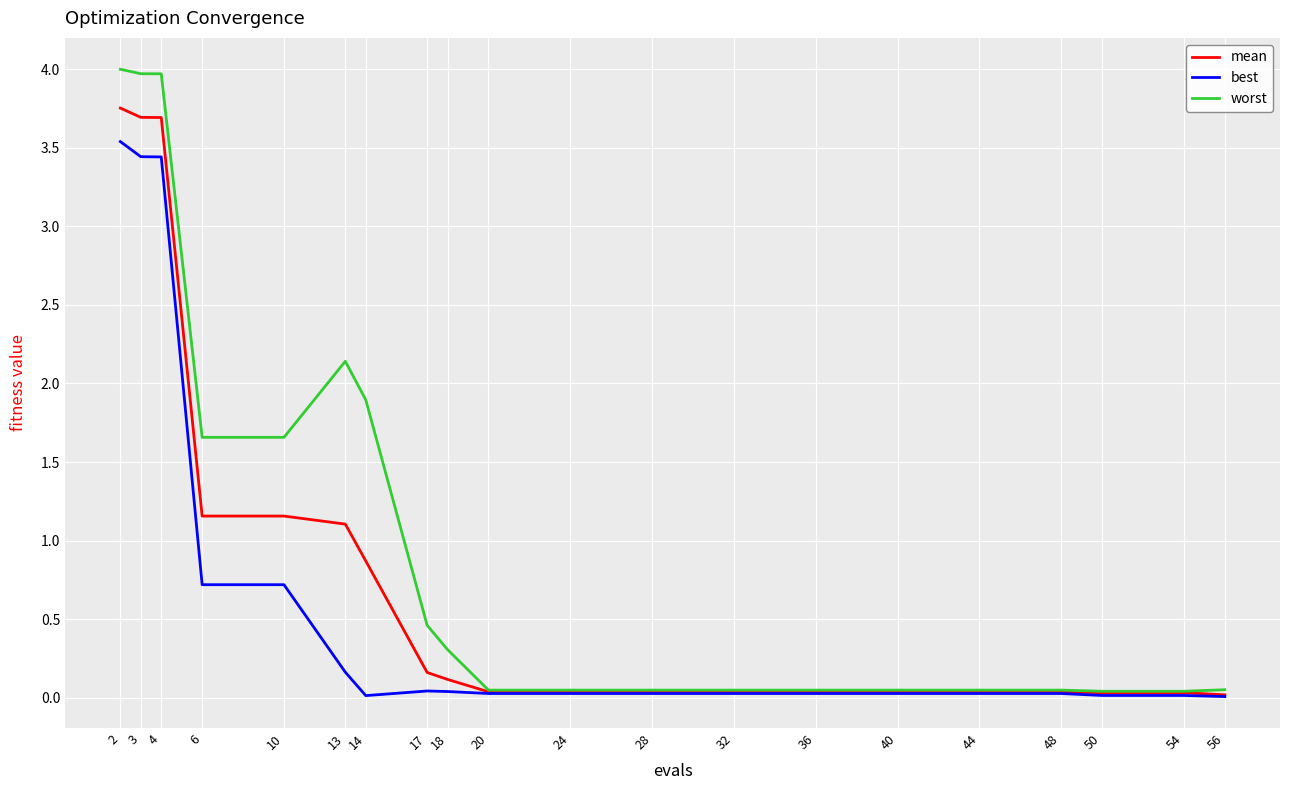

True or false: worst has a value of 0.2 at 17.

False